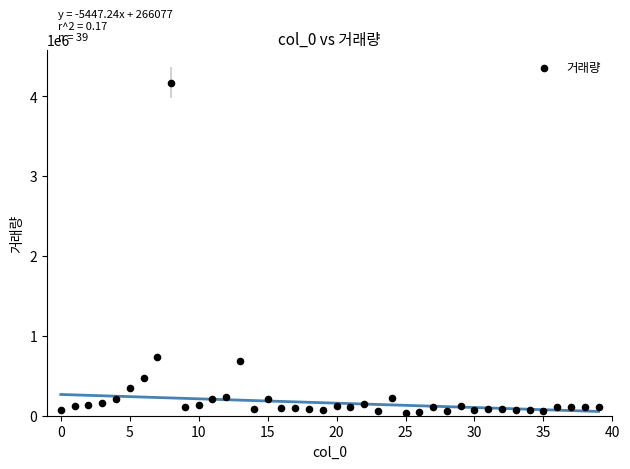

How many points are shown in the scatter plot?

40